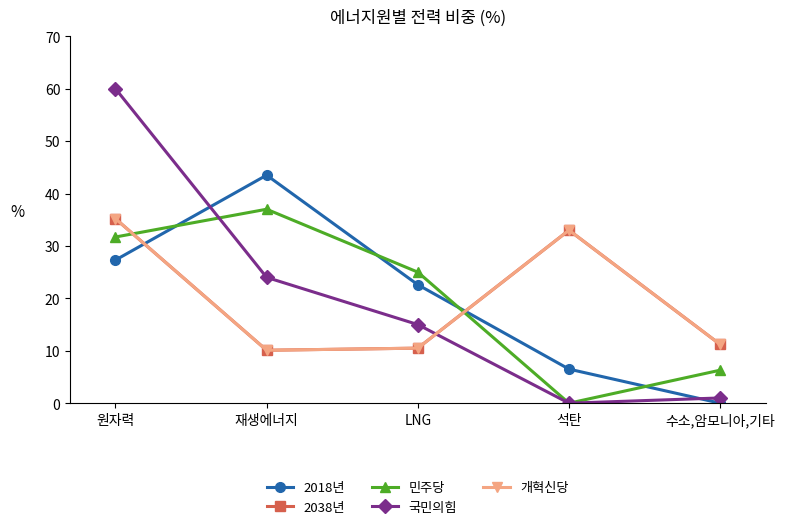

Is this an area chart (filled region under the line)?

No